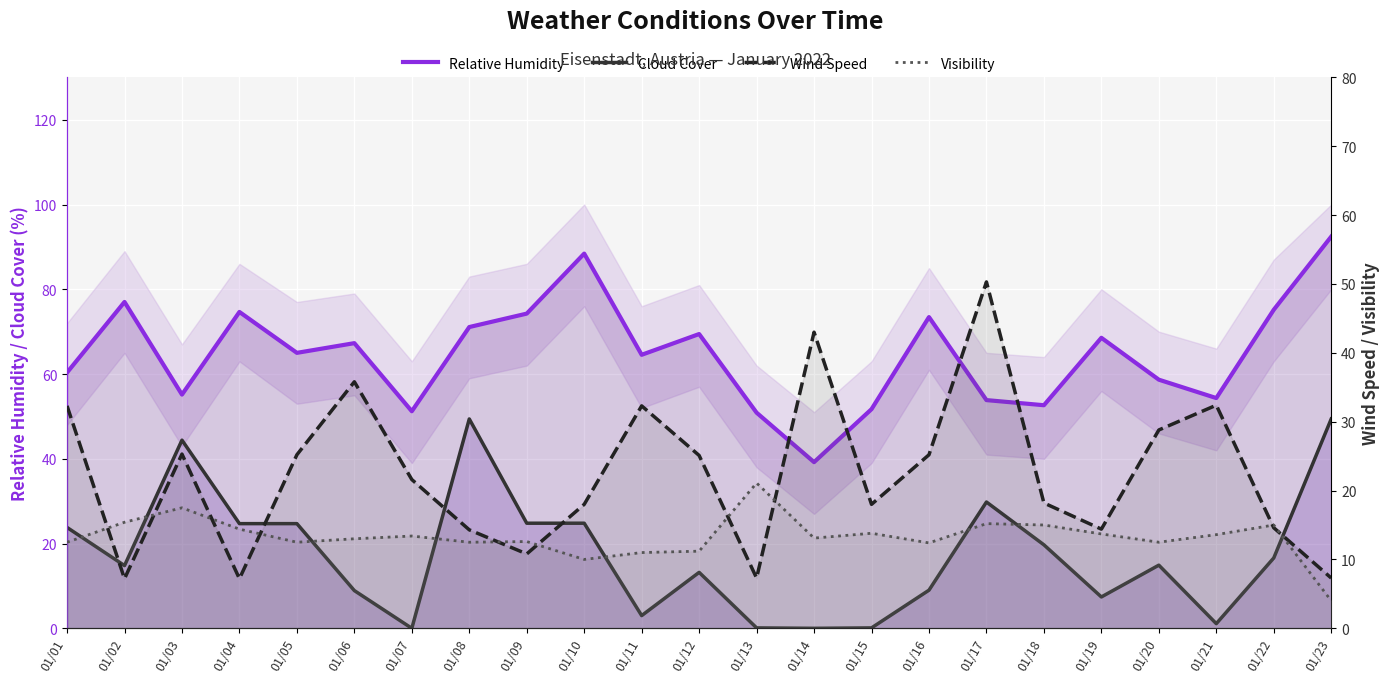

How many interior local valleys does the Wind Speed series have?

6